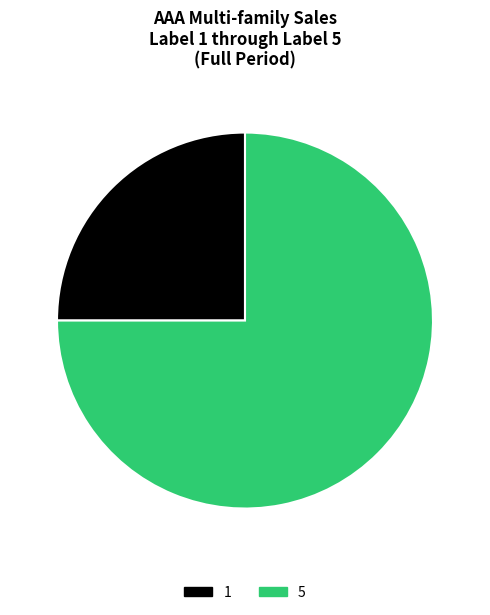

Is there any slice that represents more than half of the pie?

Yes